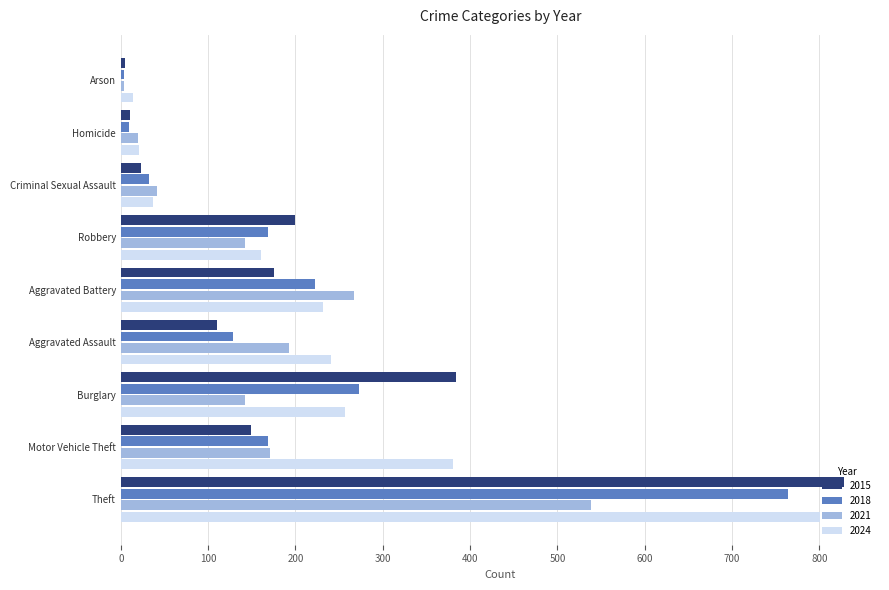

At which category is the sum across all series the highest?

Theft